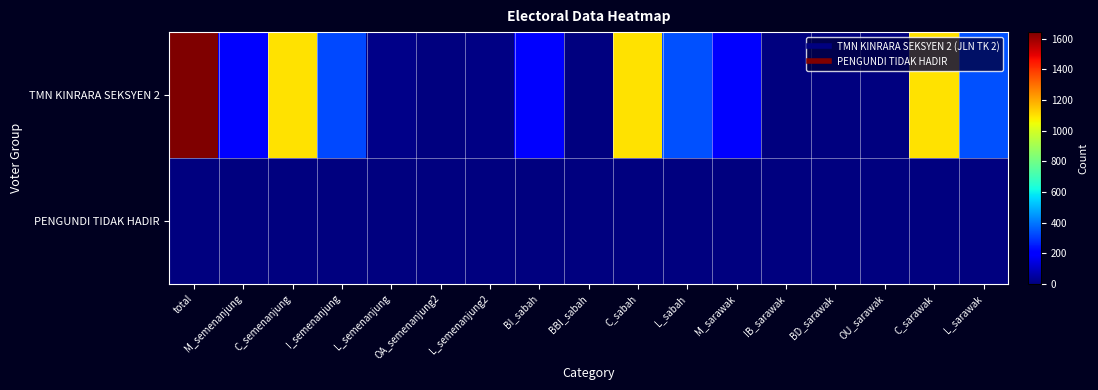

At OU_sarawak, list the series in order from smallest to largest.

TMN KINRARA SEKSYEN 2, PENGUNDI TIDAK HADIR